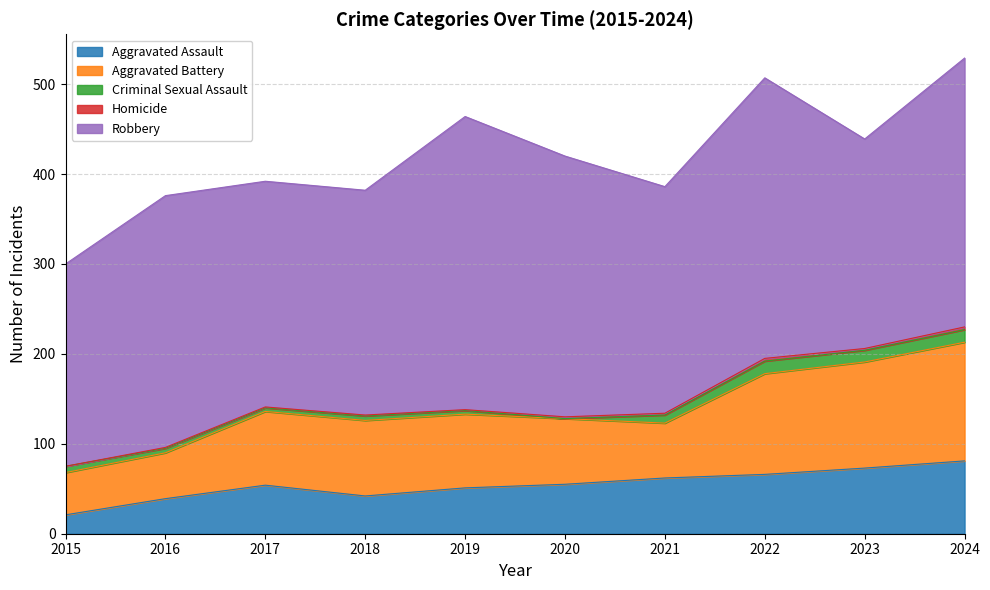

Where does the Aggravated Assault series first go above 55?

2021